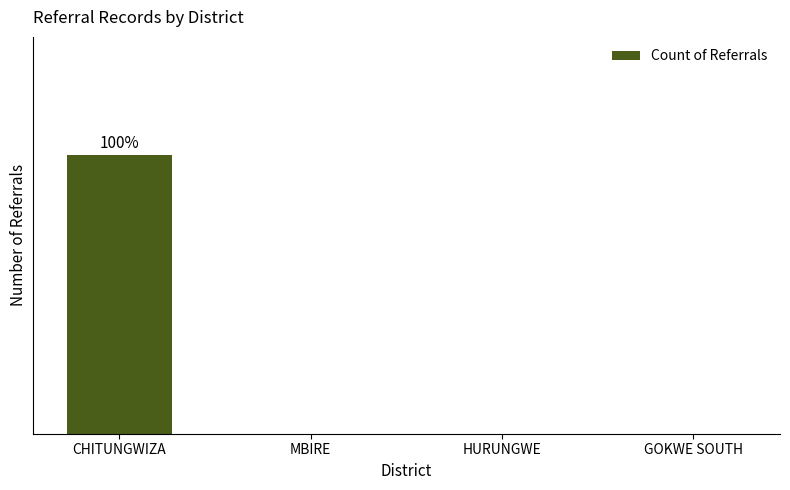

What is the greatest value displayed?

8